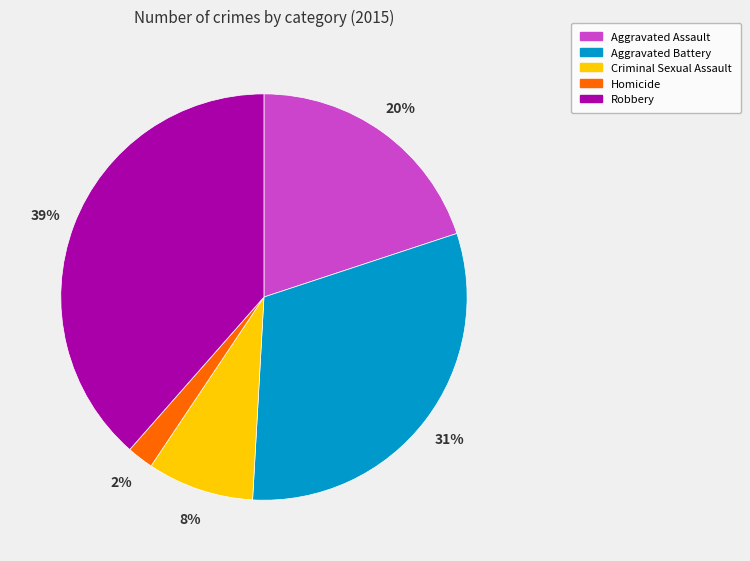

What is the smallest slice in the pie chart?

Homicide